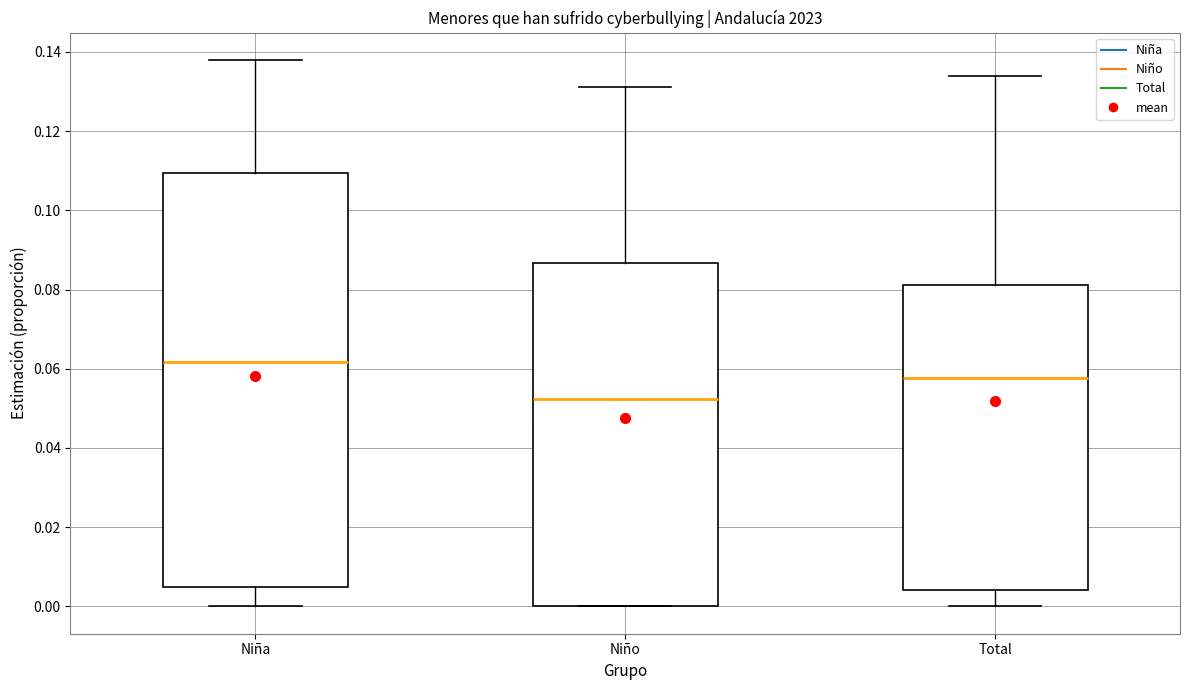

Reading left to right, read every box against the y-axis: the position of its median line, the range the box covers, and the ends of its whiskers. The values are not printed on the chart, so give them approximately, as read against the axis.

Niña: median 0.062, box 0.006 to 0.110, whiskers 0.000 to 0.138
Niño: median 0.052, box 0.000 to 0.086, whiskers 0.000 to 0.132
Total: median 0.058, box 0.004 to 0.082, whiskers 0.000 to 0.134